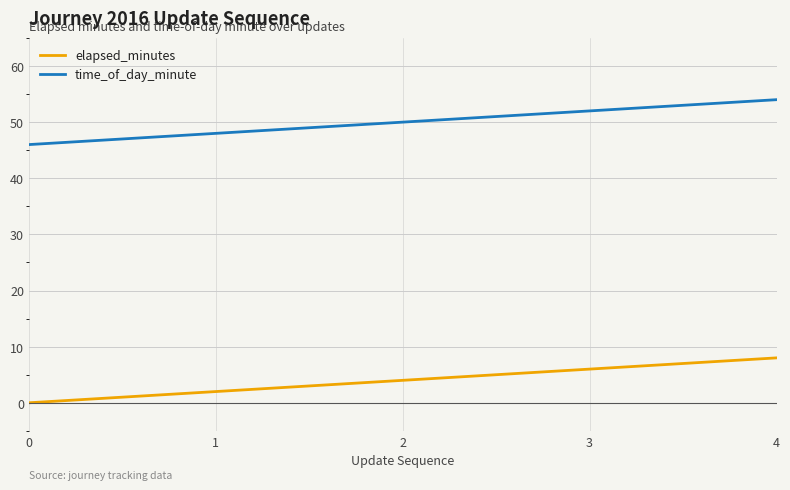

How many time_of_day_minute values are between 48 and 52?

3